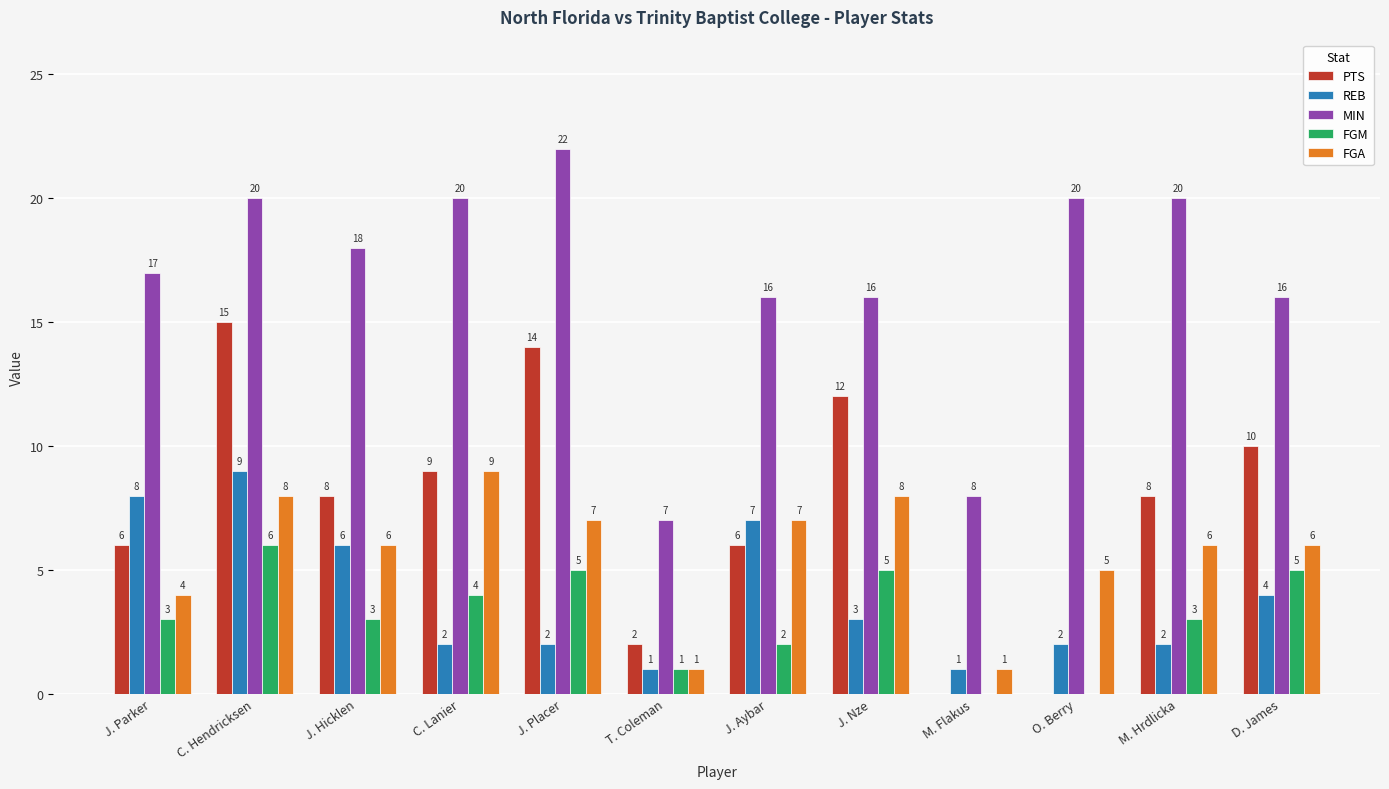

At which label does REB reach its peak?

C. Hendricksen